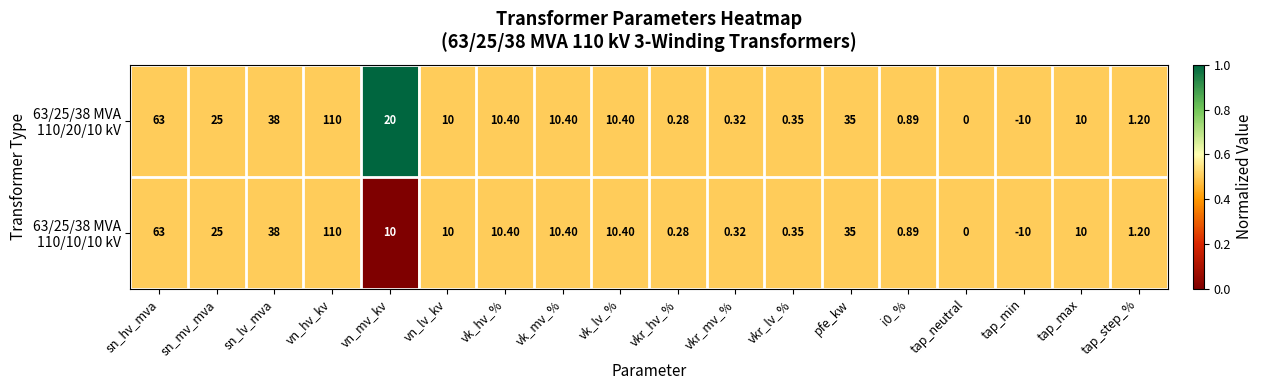

At which category is the sum across all series the highest?

vn_hv_kv